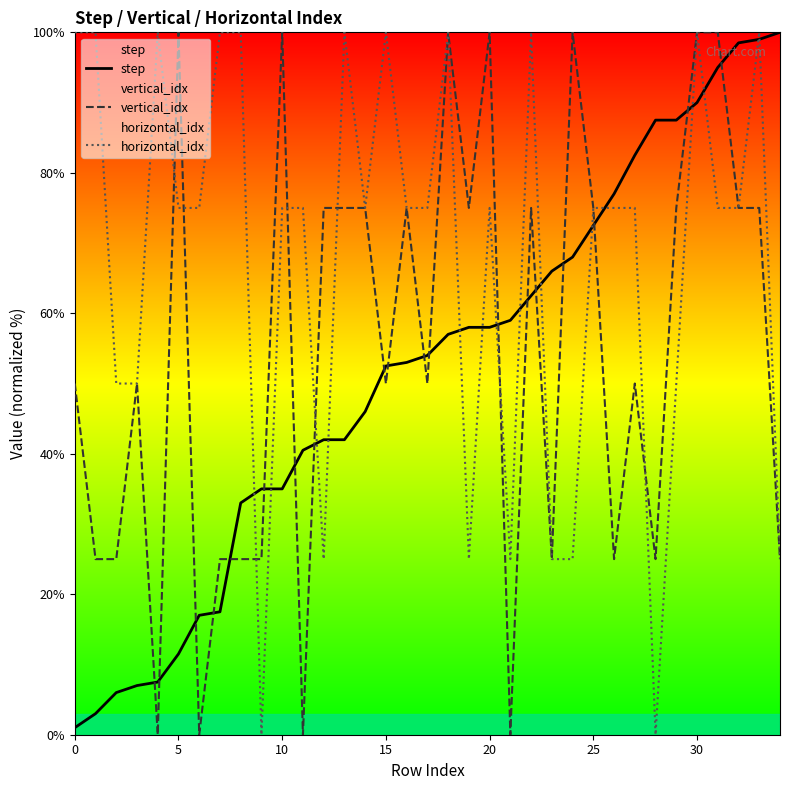

What are all the series names shown in the legend?

step, vertical_idx, horizontal_idx